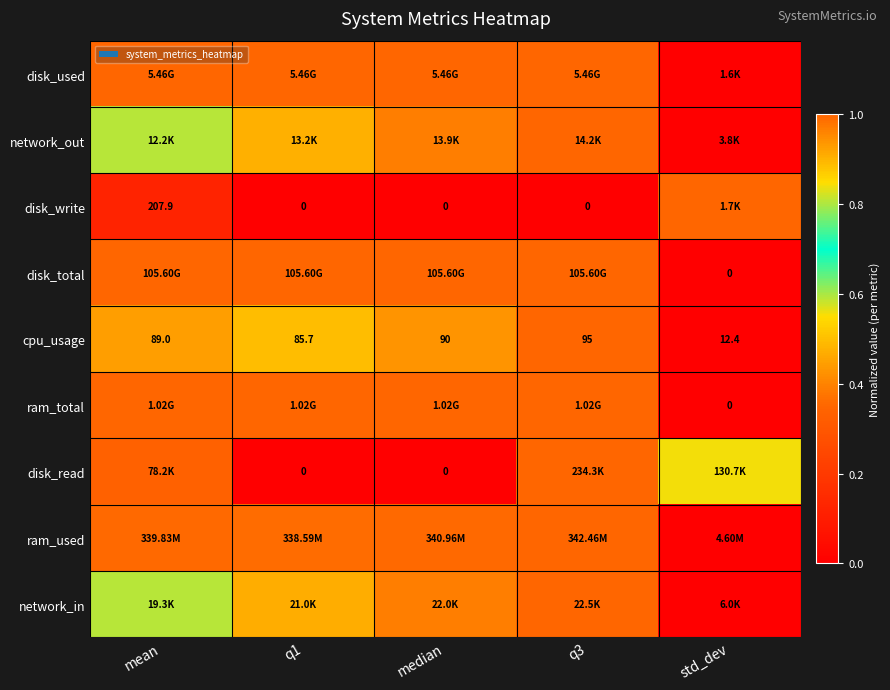

What is the spread (max minus min) of values at median?

1.0